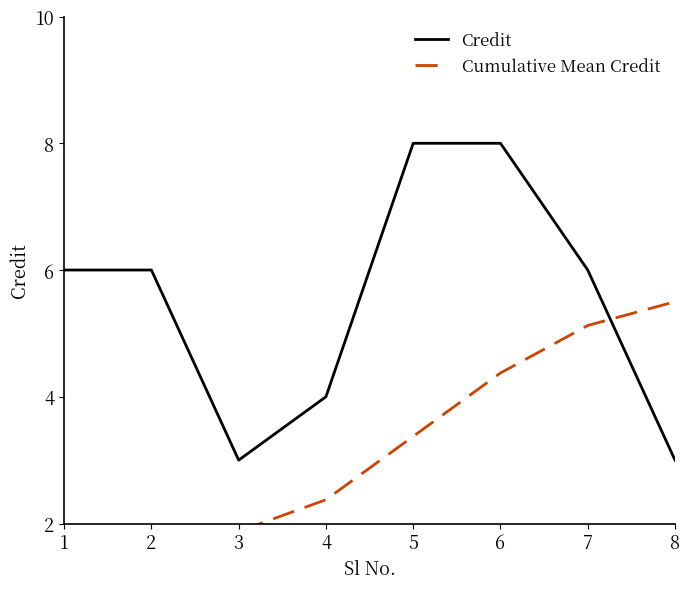

List the labels in order of Credit value, smallest first.

3, 8, 4, 1, 2, 7, 5, 6